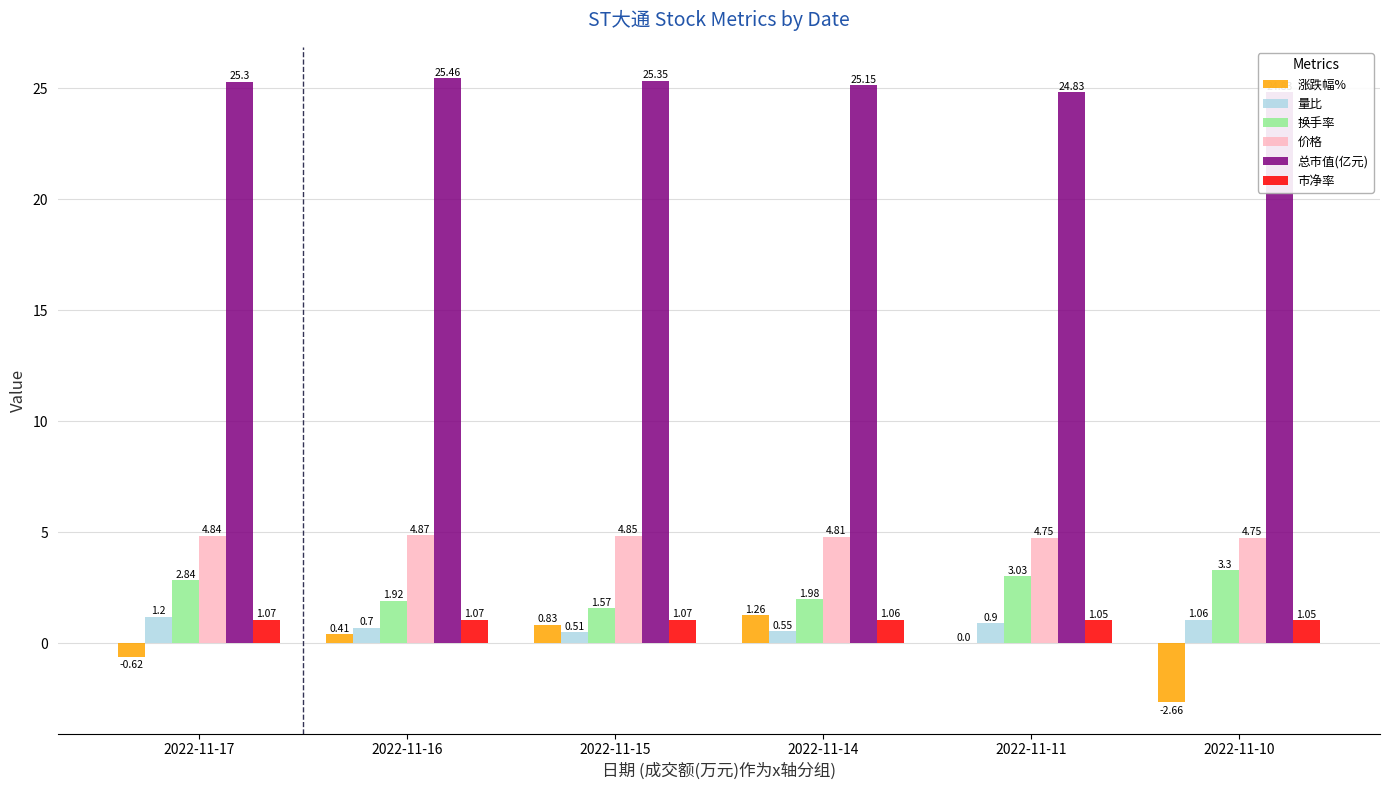

Reading left to right, list all the values displayed in this chart.

涨跌幅%: 2022-11-17=-0.6	2022-11-16=0.4	2022-11-15=0.8	2022-11-14=1.3	2022-11-11=0.0	2022-11-10=-2.7
量比: 2022-11-17=1.2	2022-11-16=0.7	2022-11-15=0.5	2022-11-14=0.6	2022-11-11=0.9	2022-11-10=1.1
换手率: 2022-11-17=2.8	2022-11-16=1.9	2022-11-15=1.6	2022-11-14=2.0	2022-11-11=3.0	2022-11-10=3.3
价格: 2022-11-17=4.8	2022-11-16=4.9	2022-11-15=4.8	2022-11-14=4.8	2022-11-11=4.8	2022-11-10=4.8
总市值(亿元): 2022-11-17=25.3	2022-11-16=25.5	2022-11-15=25.4	2022-11-14=25.1	2022-11-11=24.8	2022-11-10=24.8
市净率: 2022-11-17=1.1	2022-11-16=1.1	2022-11-15=1.1	2022-11-14=1.1	2022-11-11=1.1	2022-11-10=1.1